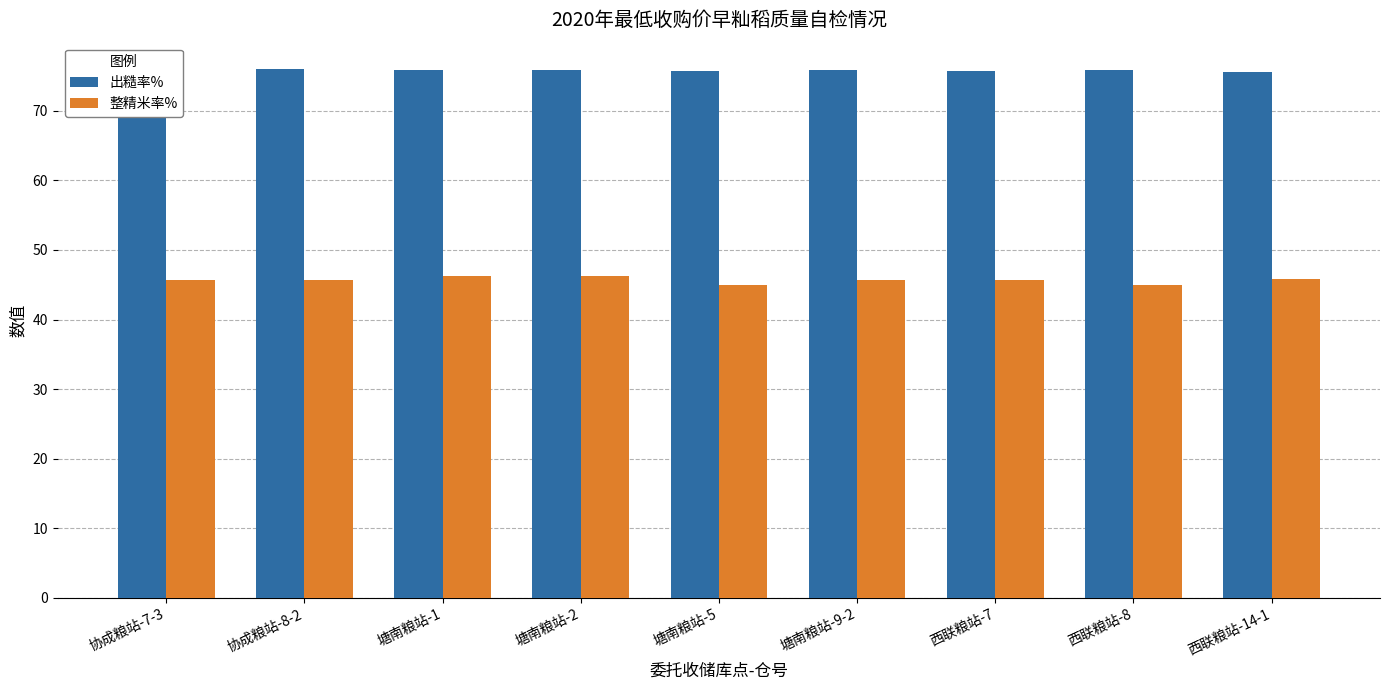

What is the difference between the maximum and minimum values in the 整精米率% series?

1.3